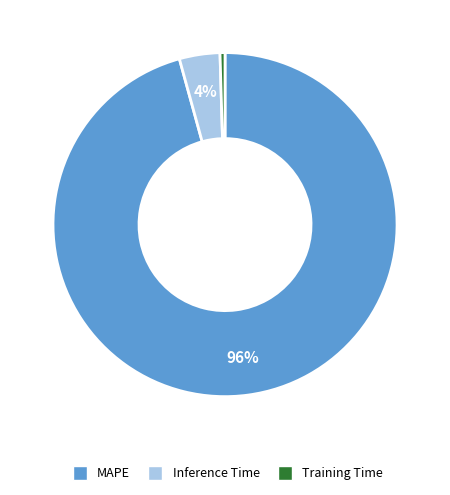

What percentage is the Inference Time slice, to the nearest percent?

4%